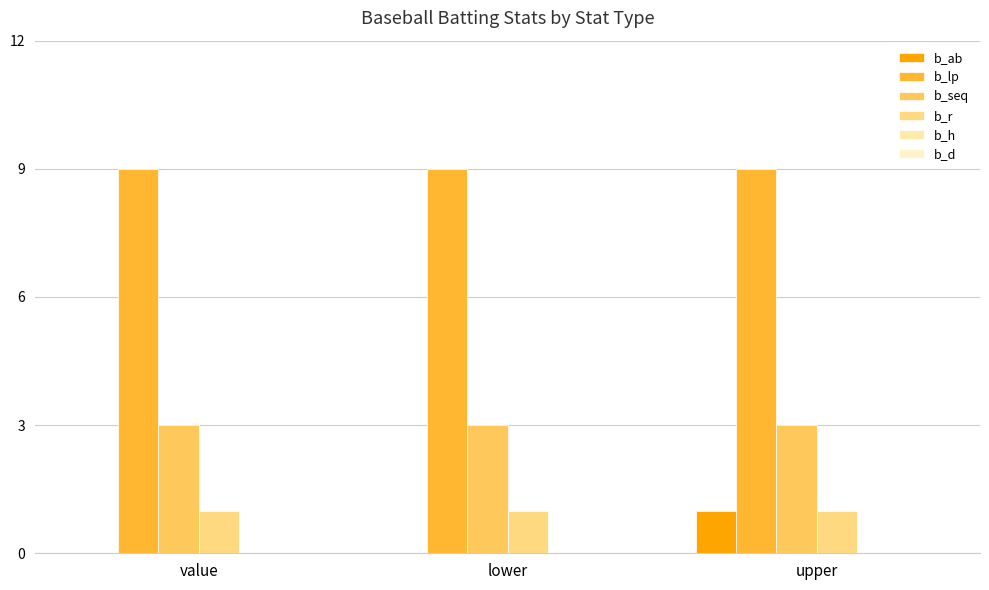

Count the number of categories in the chart.

3